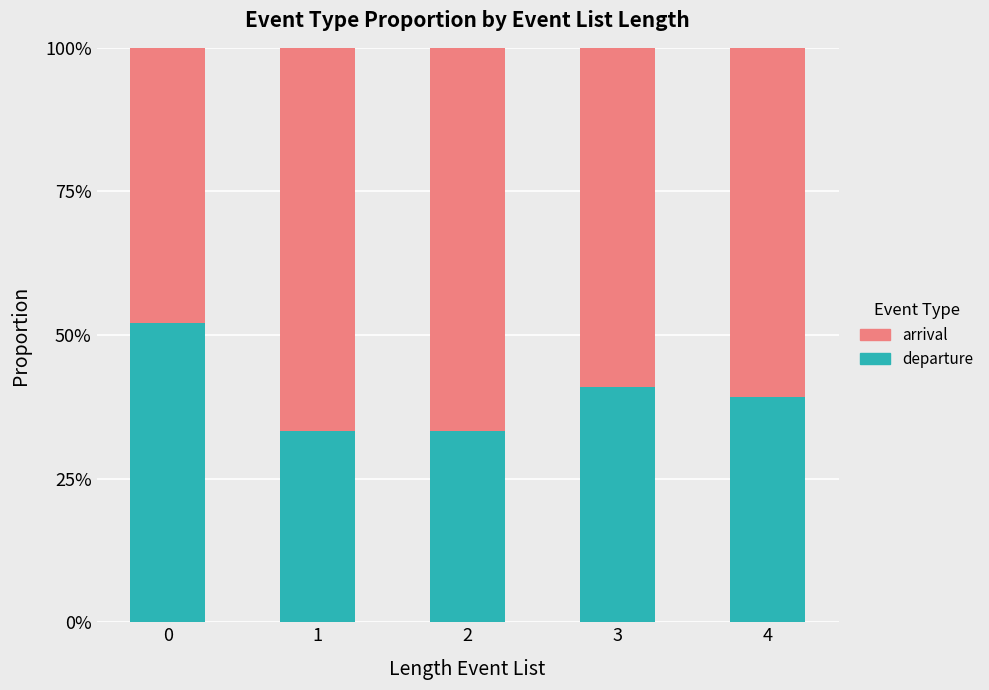

What are all the series names shown in the legend?

arrival, departure